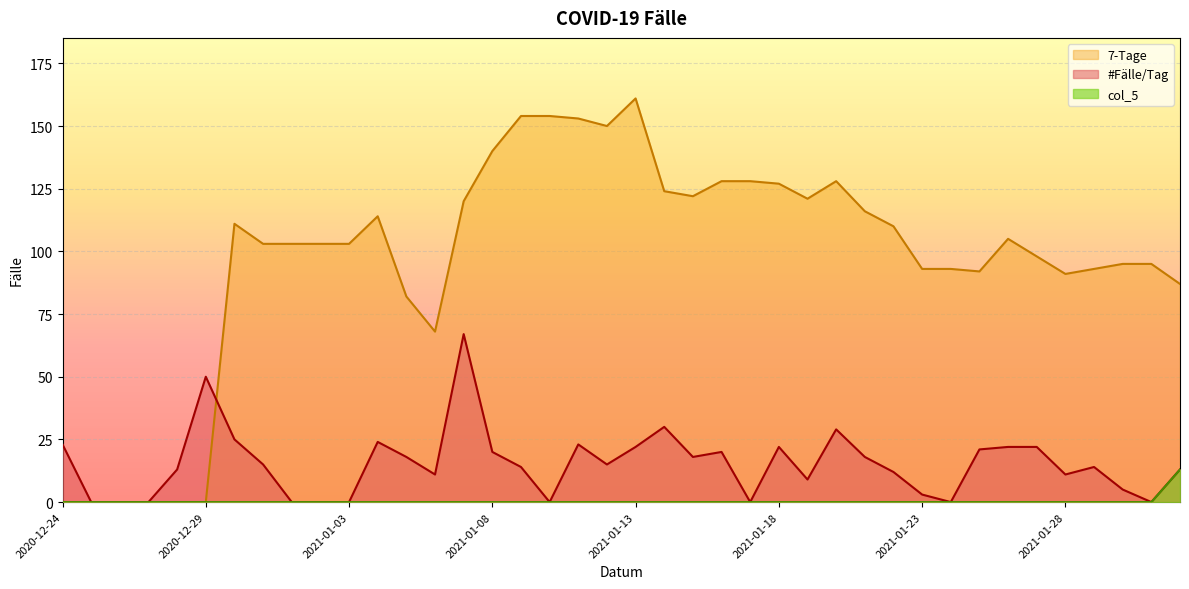

How many interior local peaks does the 7-Tage series have?

5